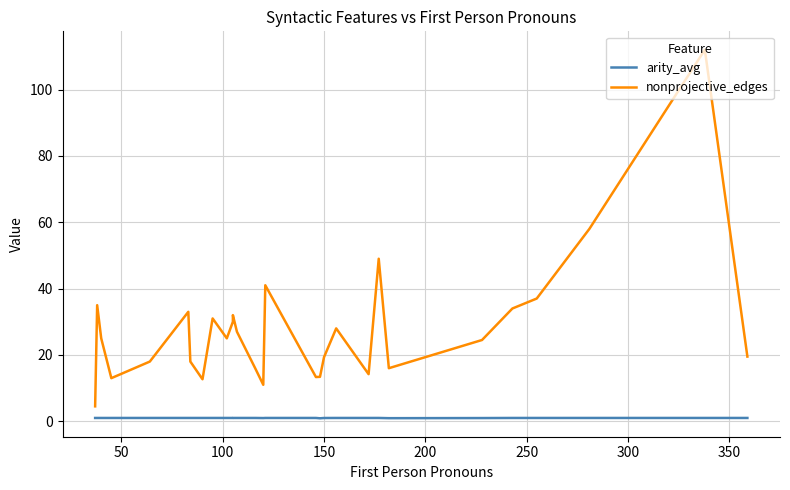

List the series in order of their overall mean, highest first.

nonprojective_edges, arity_avg